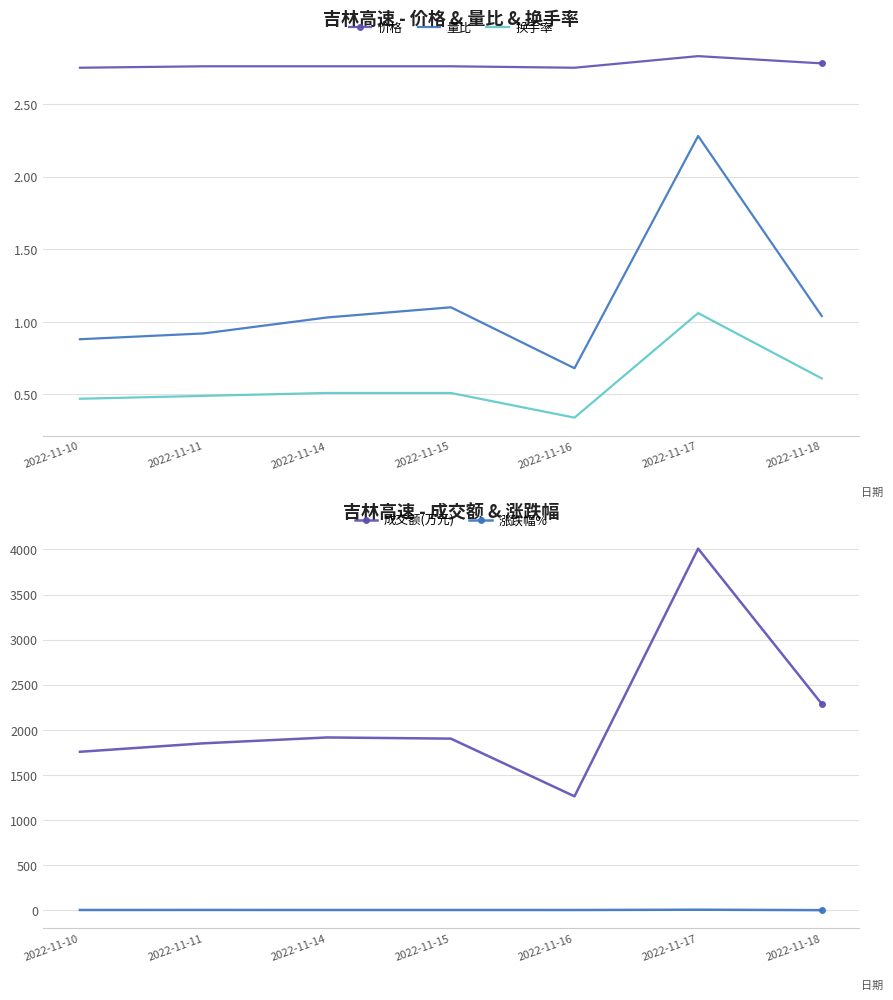

Count the number of categories in the chart.

7